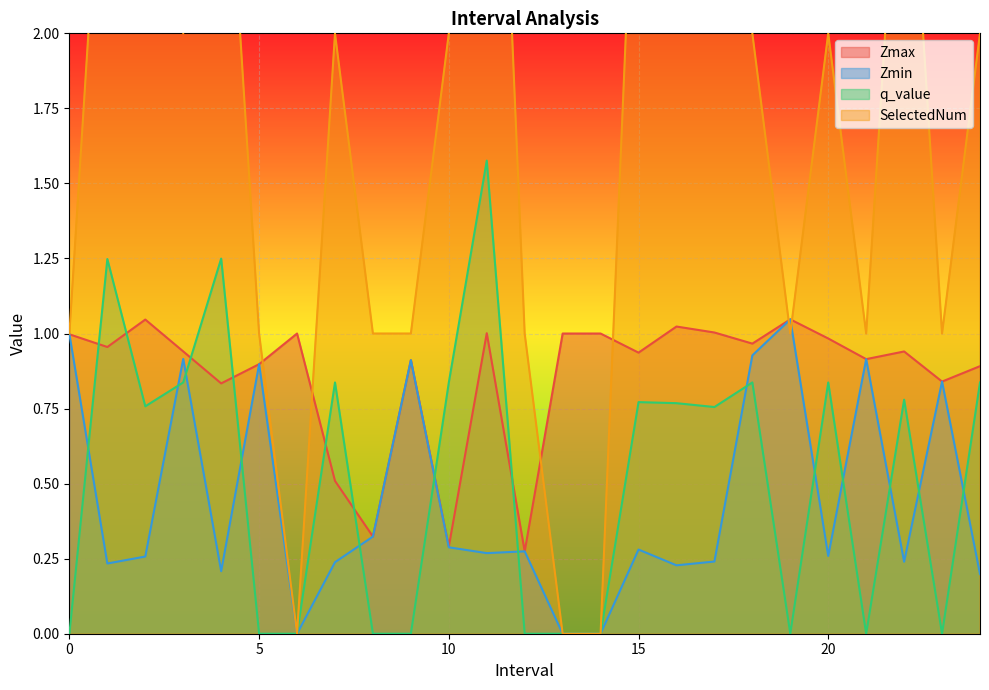

Which series changed the most between 4 and 6?

SelectedNum